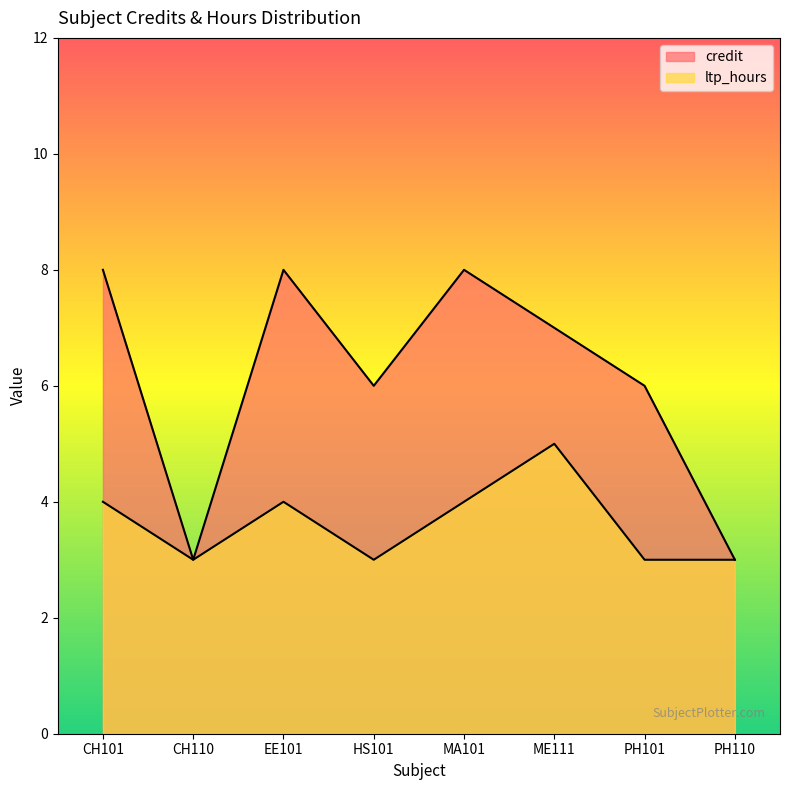

Reading left to right, list all the values displayed in this chart.

credit: 8	3	8	6	8	7	6	3
ltp_hours: 4	3	4	3	4	5	3	3